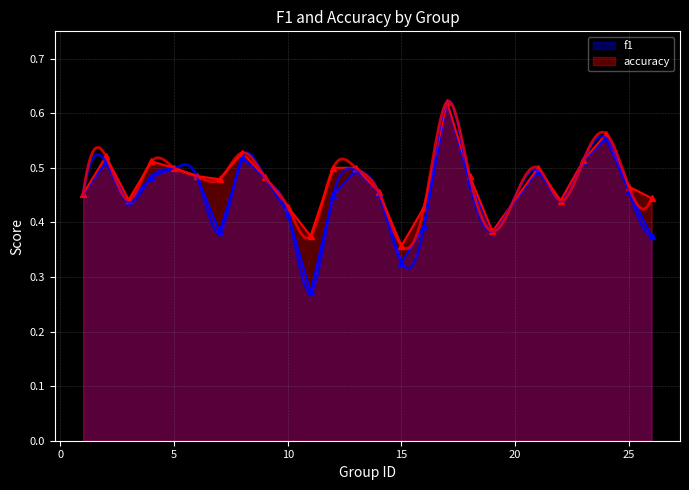

True or false: f1 and accuracy intersect in this chart.

False